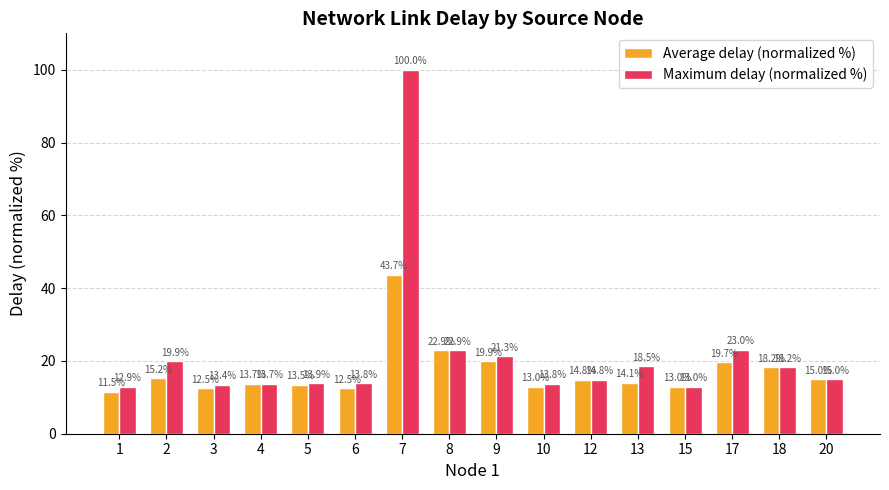

Which series has the largest total across all categories?

Maximum delay (normalized %)